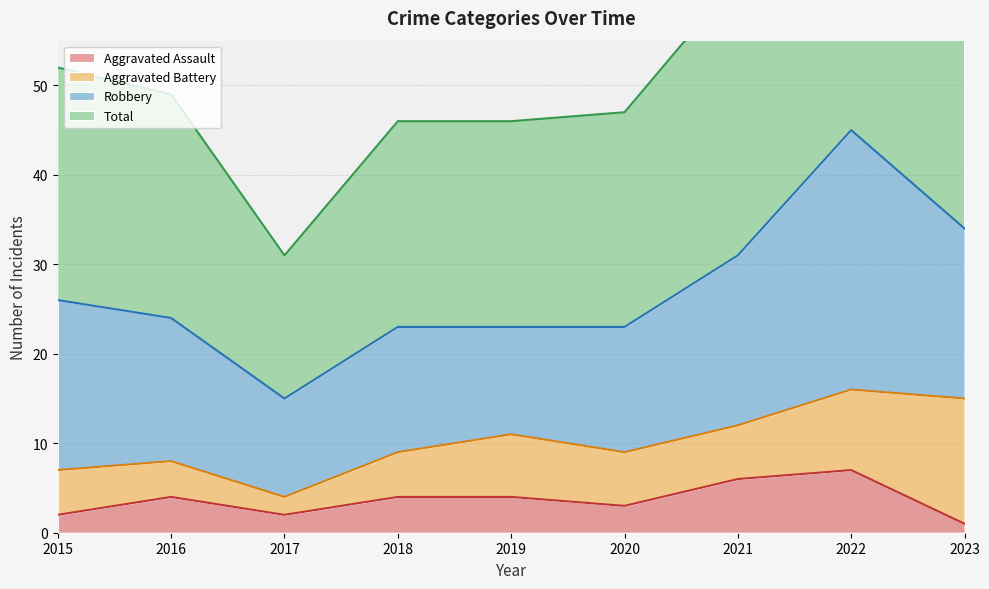

The value of Total at 2015 is 52. True or false?

True